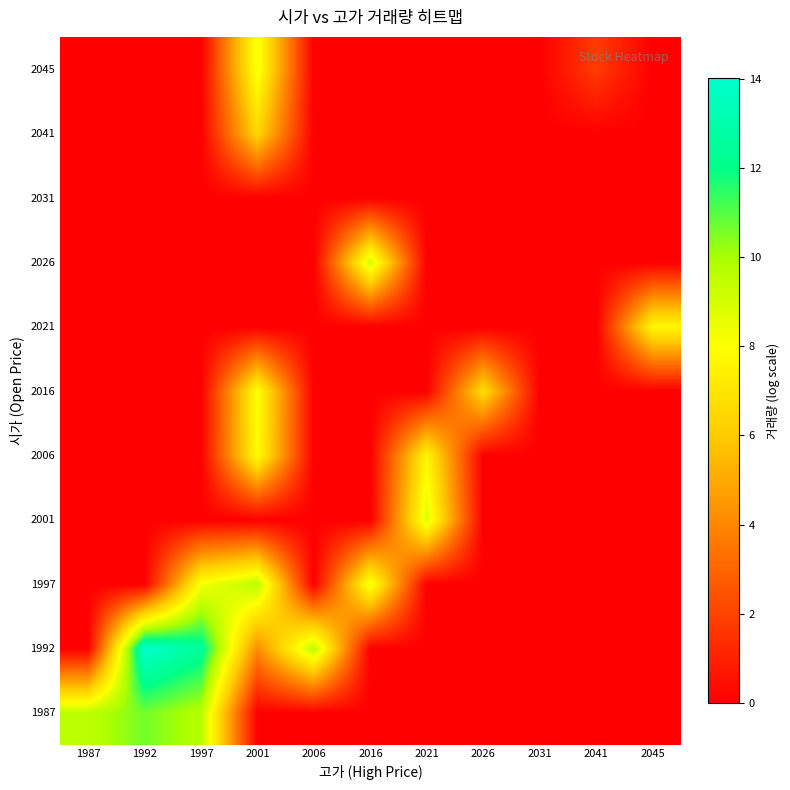

What is the total value across all series at 2001?

44.4